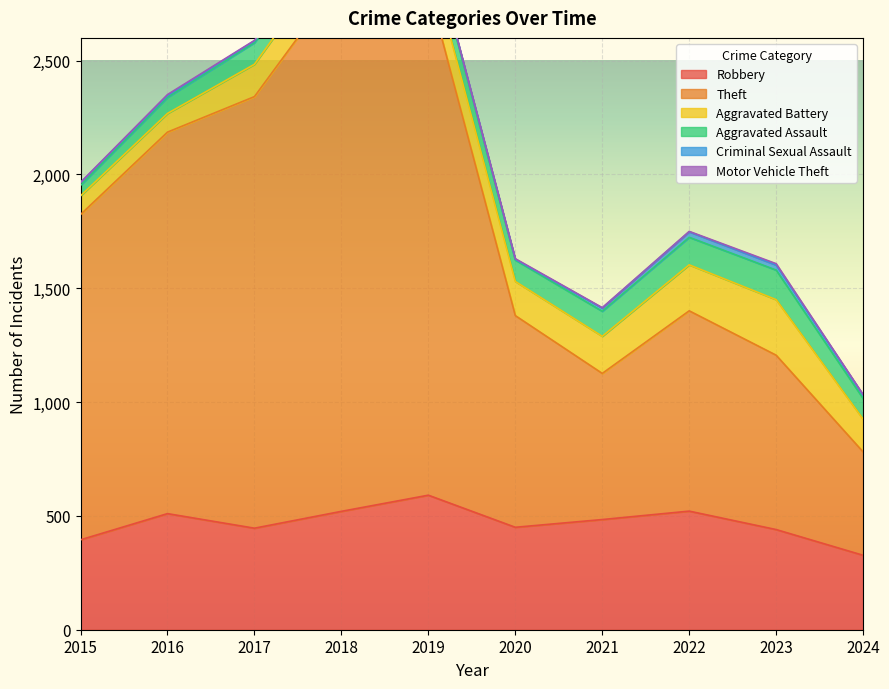

Rank the categories by Motor Vehicle Theft value from highest to lowest.

2023, 2016, 2020, 2017, 2021, 2022, 2024, 2015, 2018, 2019